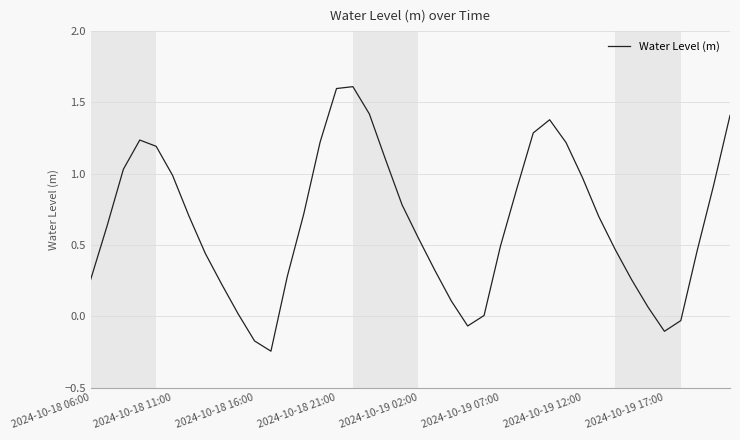

What is the maximum value shown in the chart?

1.6